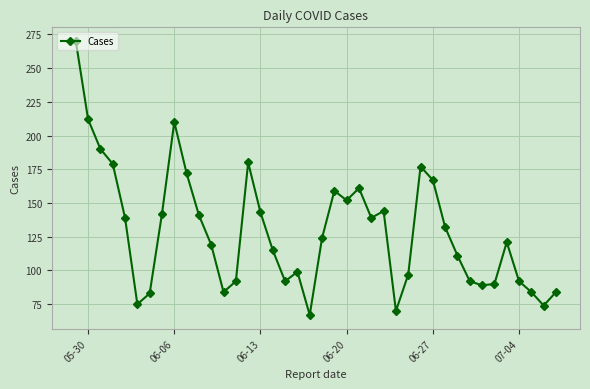

Does the chart have visible grid lines?

Yes